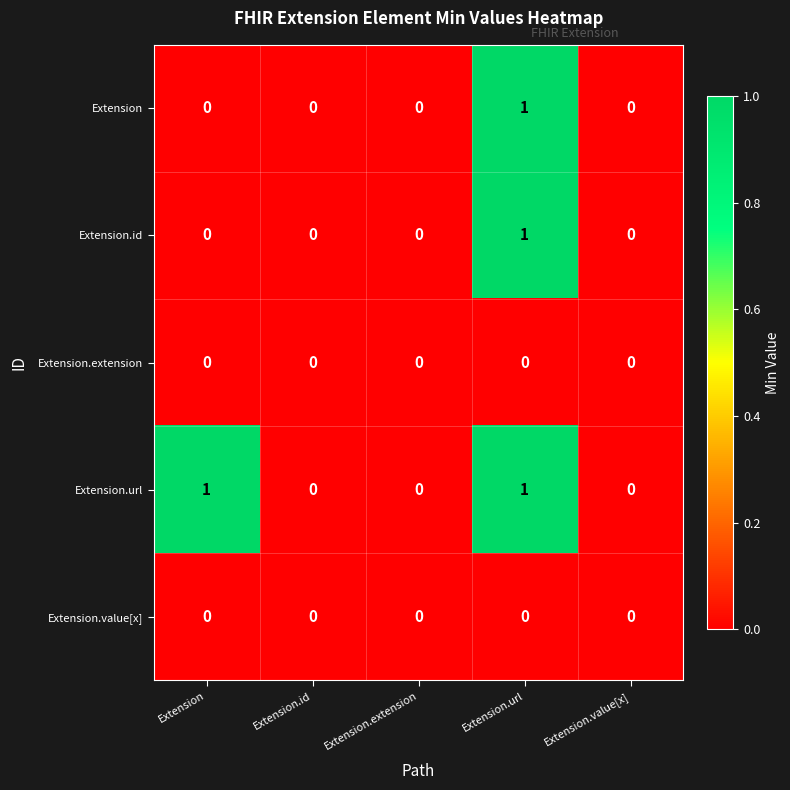

Reading left to right, extract all data points from this chart.

Extension: Extension=0	Extension.id=0	Extension.extension=0	Extension.url=1	Extension.value[x]=0
Extension.id: Extension=0	Extension.id=0	Extension.extension=0	Extension.url=1	Extension.value[x]=0
Extension.extension: Extension=0	Extension.id=0	Extension.extension=0	Extension.url=0	Extension.value[x]=0
Extension.url: Extension=1	Extension.id=0	Extension.extension=0	Extension.url=1	Extension.value[x]=0
Extension.value[x]: Extension=0	Extension.id=0	Extension.extension=0	Extension.url=0	Extension.value[x]=0